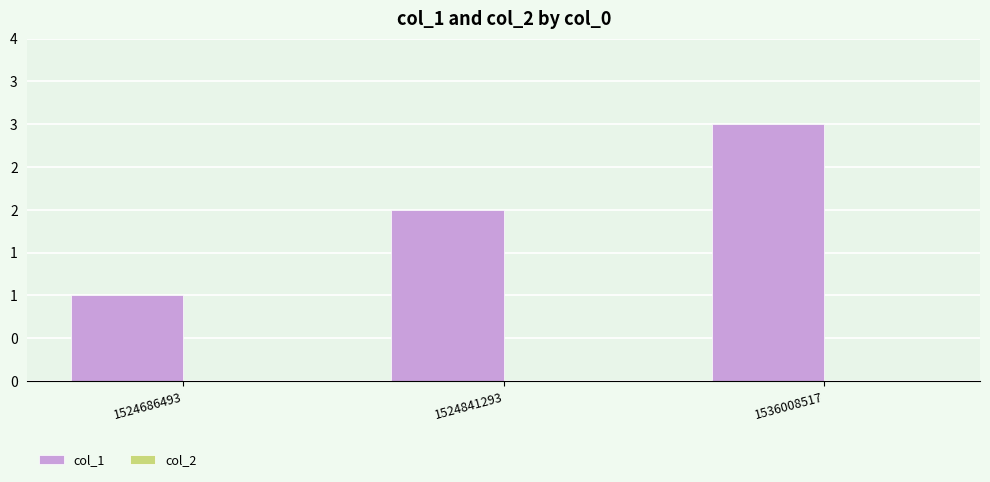

Does the chart contain any negative values?

No